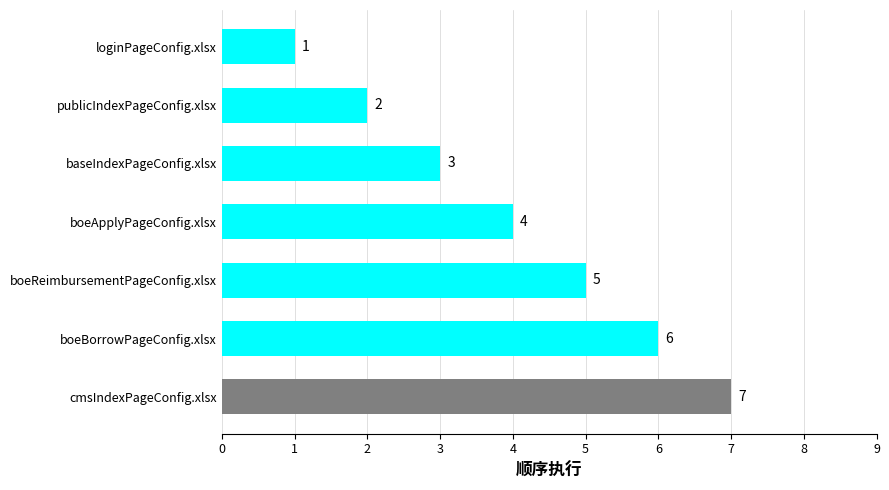

Which has a higher value, loginPageConfig.xlsx or baseIndexPageConfig.xlsx?

baseIndexPageConfig.xlsx